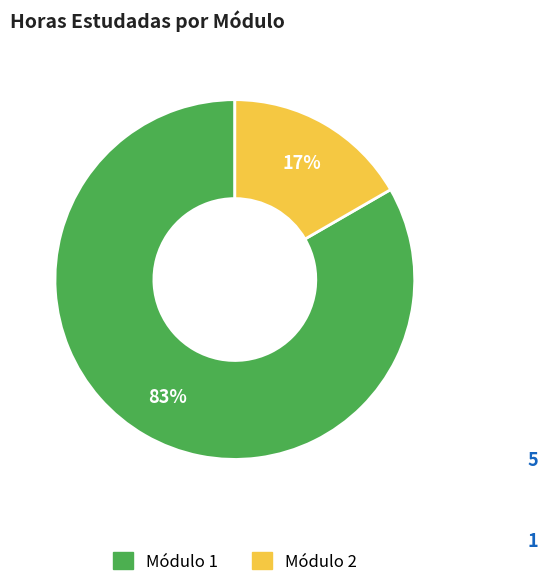

True or false: Módulo 1 accounts for 70% of the total.

False